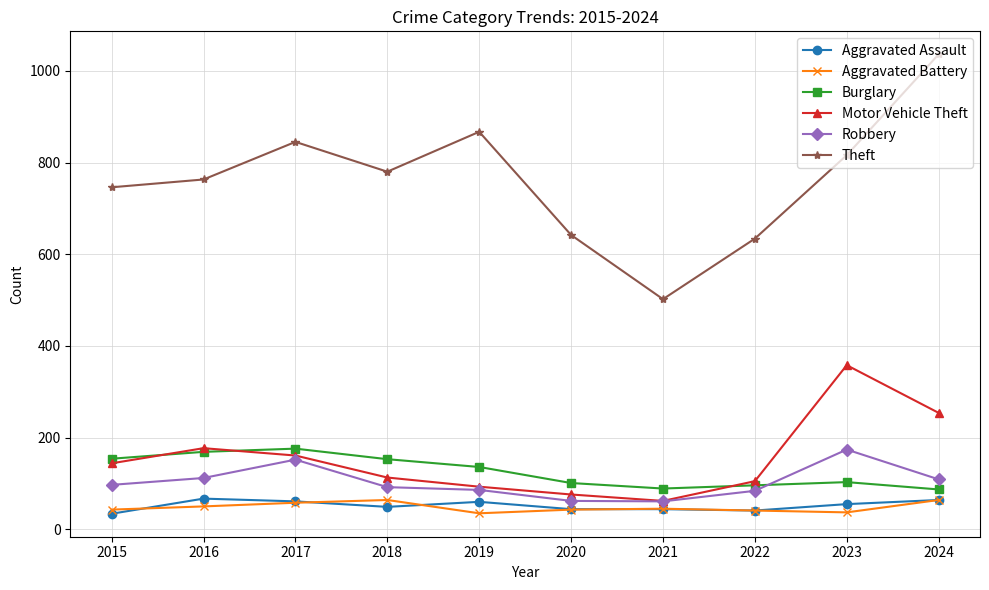

What is the sum of the Robbery values at 2016 and 2023?

286